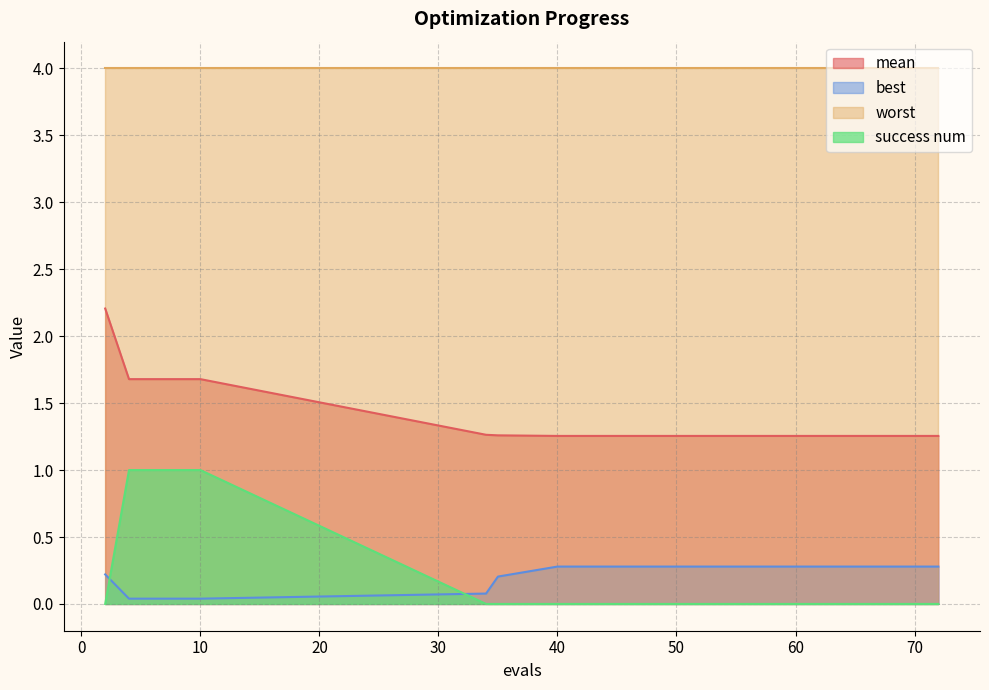

Rank the series at 10 from lowest to highest value.

best, success num, mean, worst